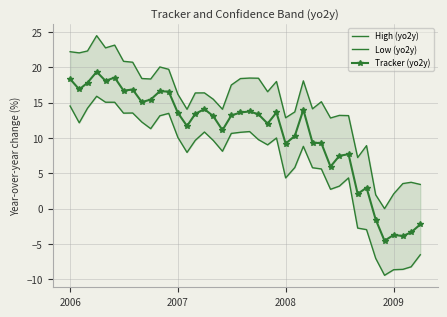

At how many categories does at least one series exceed -7?

40